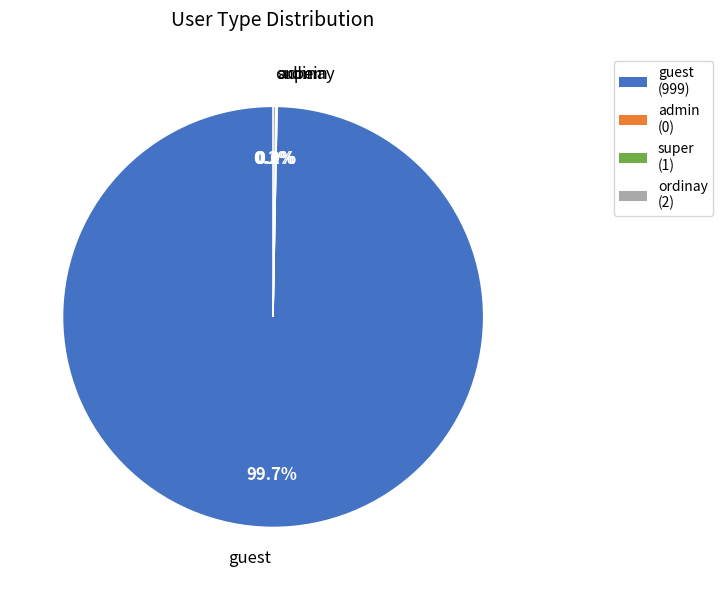

The super slice represents 0% of the pie. True or false?

True